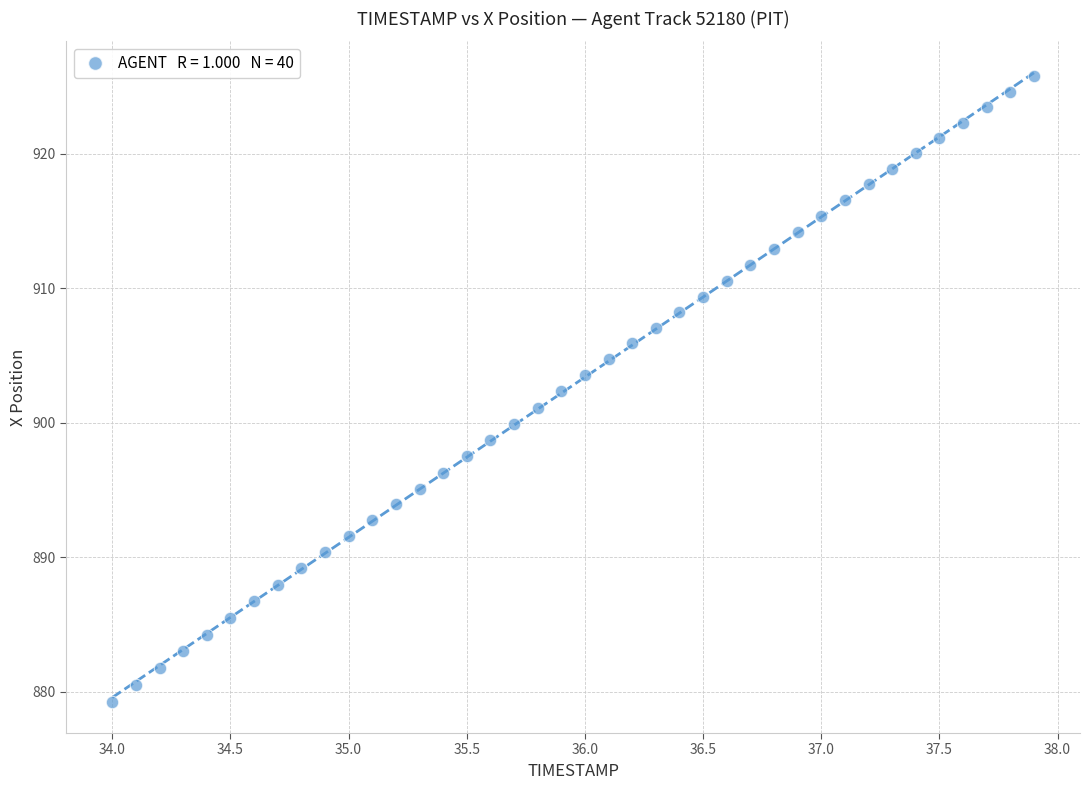

What is the range of Y values (max minus min)?

46.5